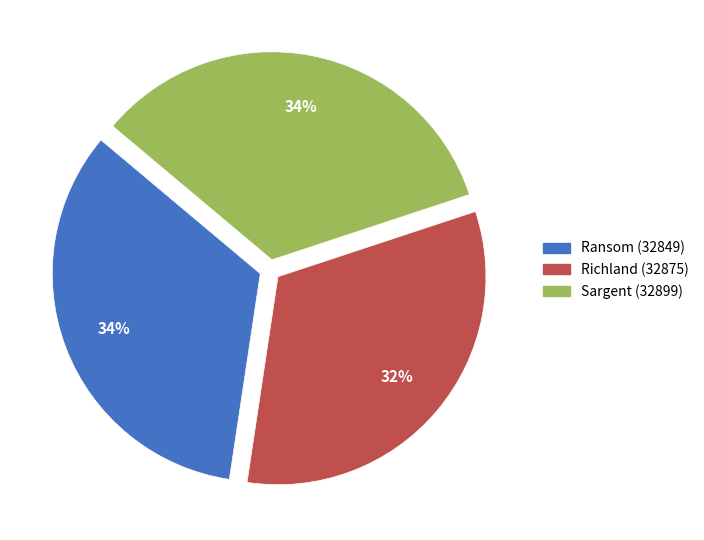

Is the sum of Sargent (32899) and Richland (32875) greater than half?

Yes